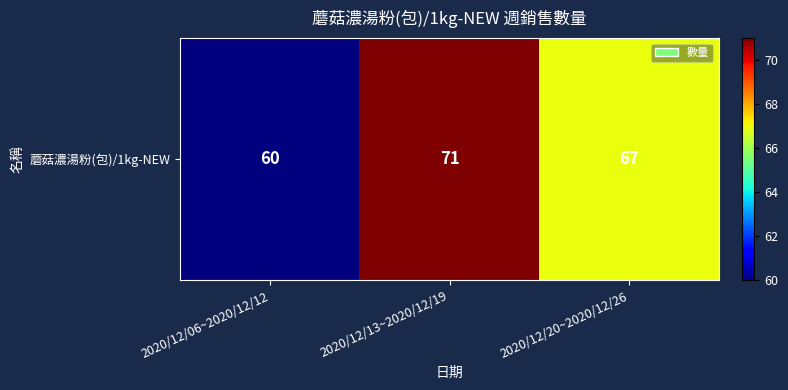

List the labels in order of value, smallest first.

2020/12/06~2020/12/12, 2020/12/20~2020/12/26, 2020/12/13~2020/12/19